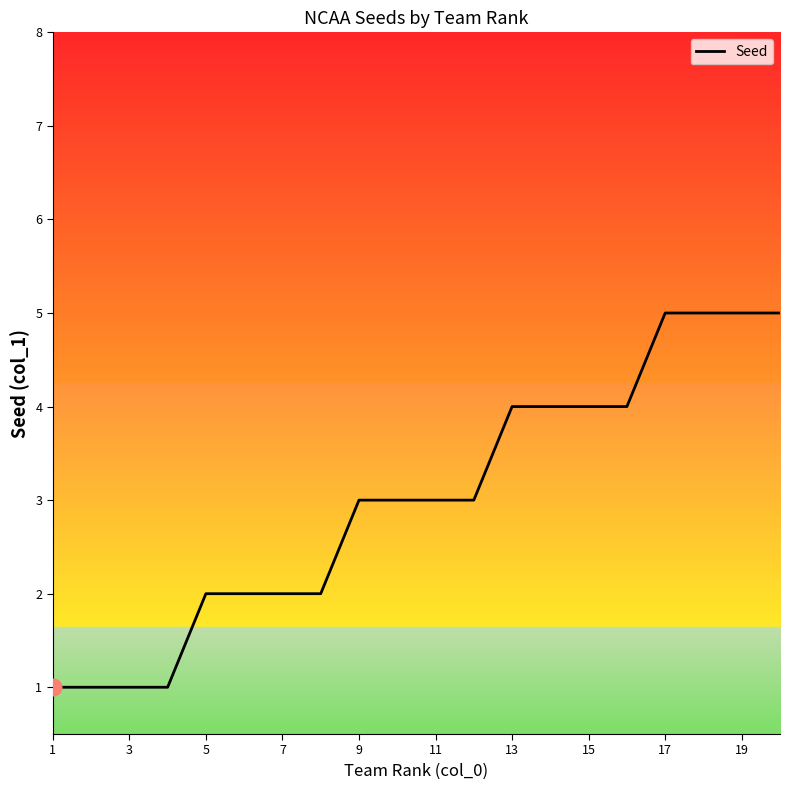

What is the minimum value shown in the chart?

1